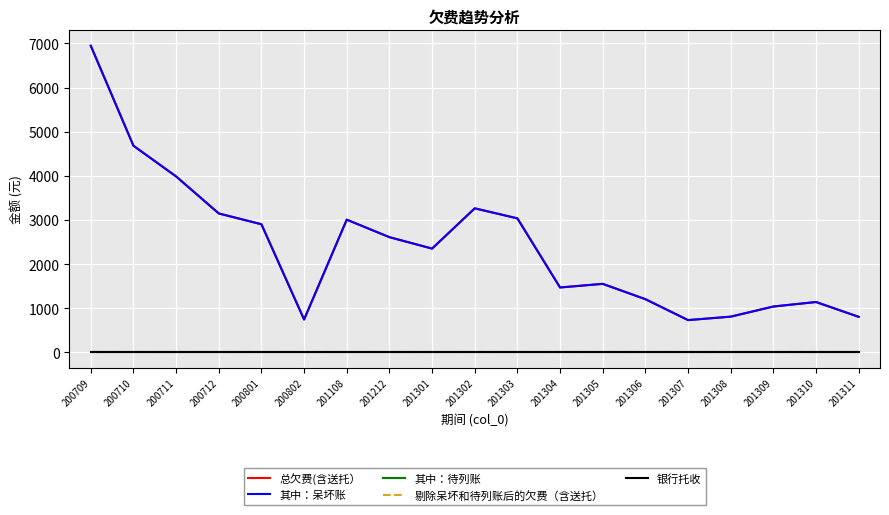

What is the spread (max minus min) of values at 200710?

4682.7